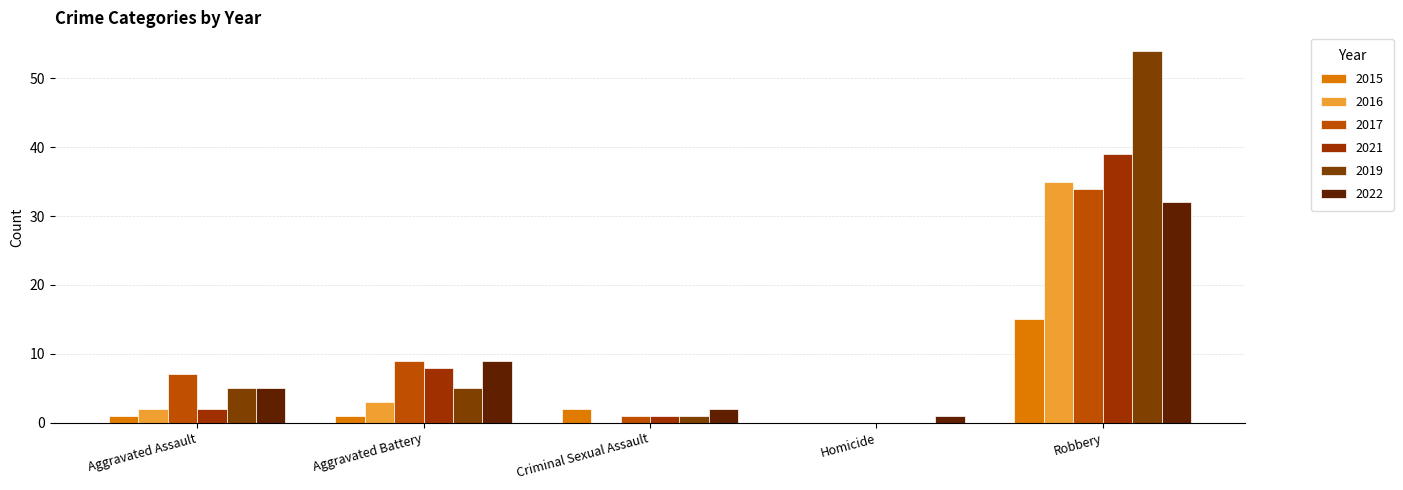

List the labels in order of 2015 value, smallest first.

Homicide, Aggravated Assault, Aggravated Battery, Criminal Sexual Assault, Robbery